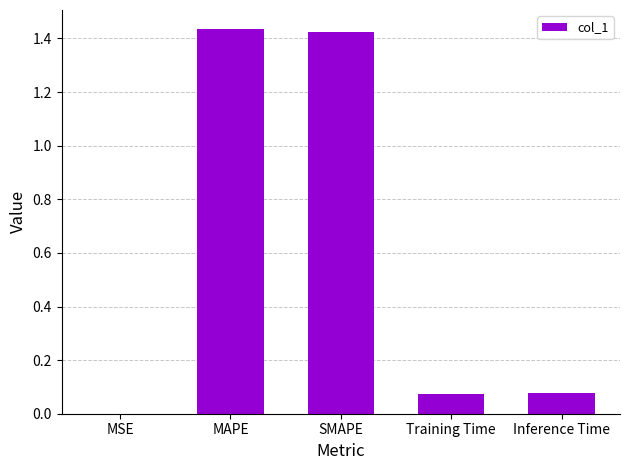

What is the change in value from SMAPE to Inference Time?

-1.3